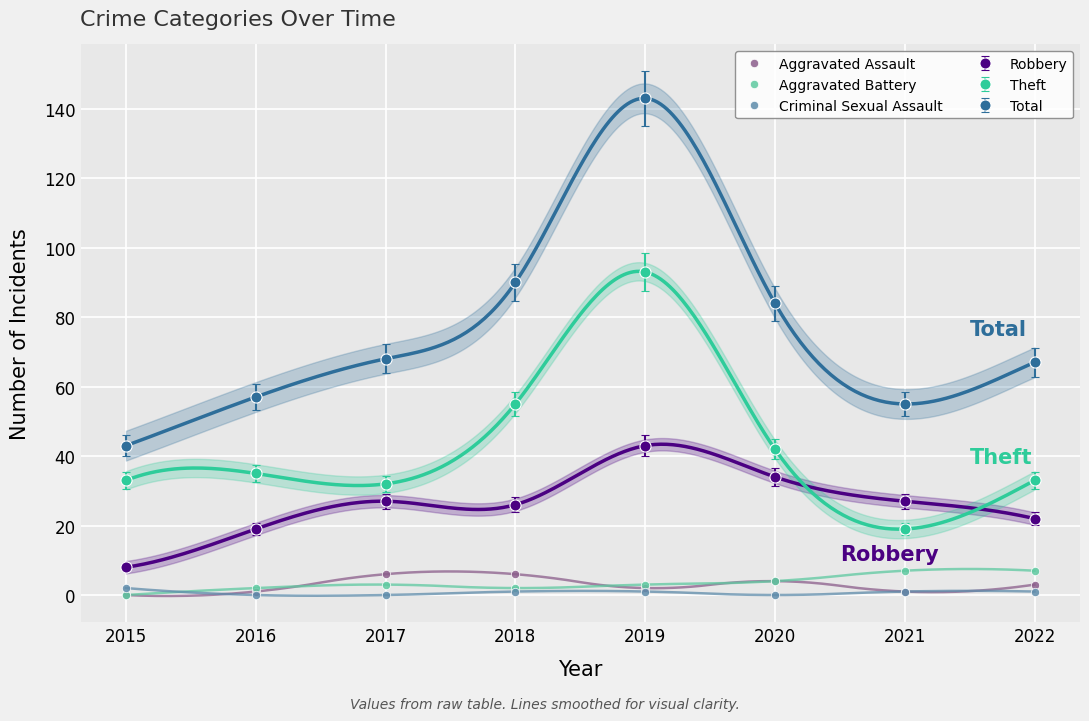

How many positive values does the Aggravated Battery series have?

7